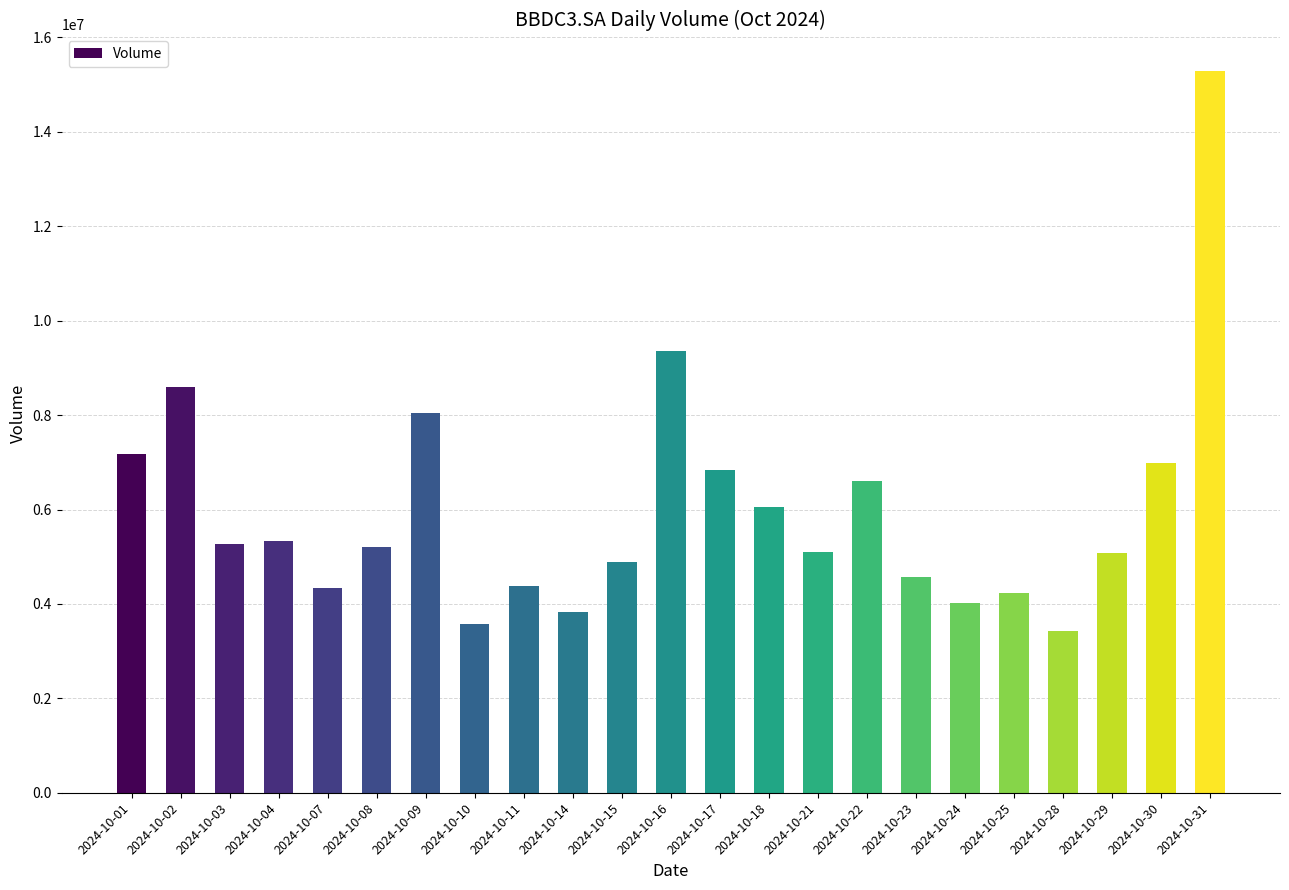

True or false: the data shows 7168600 at 2024-10-01.

True